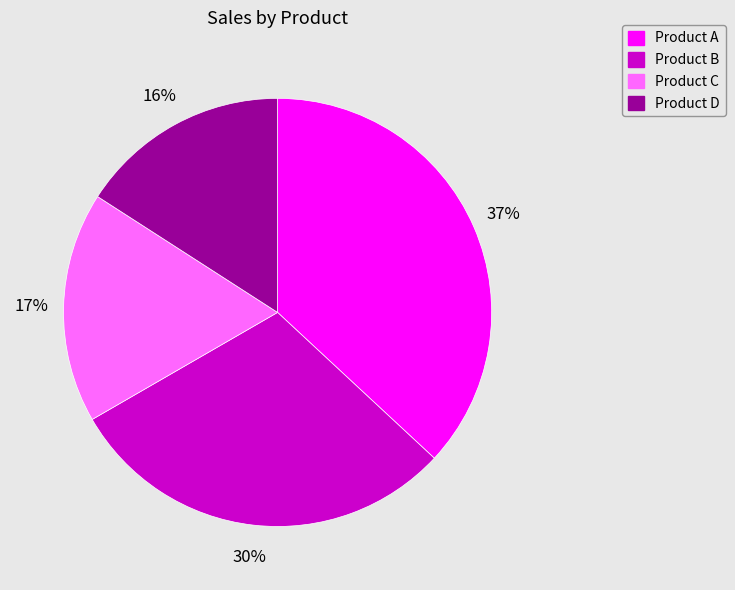

Combined, do Product A and Product B account for over 50%?

Yes